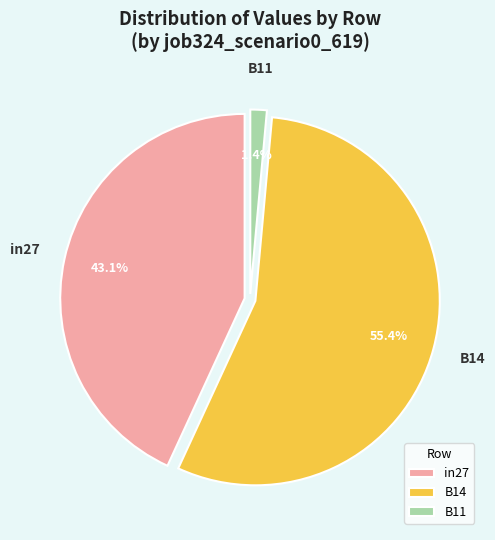

Which slice represents more than half of the pie?

B14